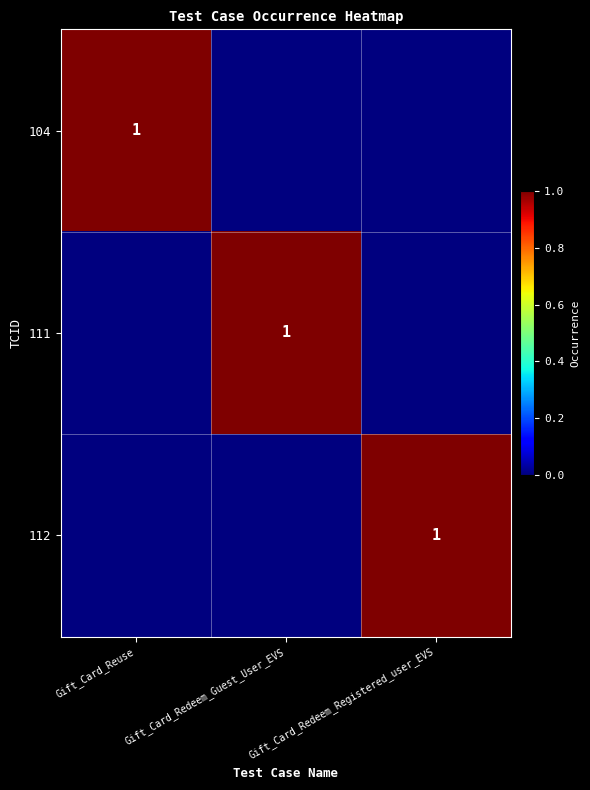

At how many categories does at least one series exceed 0?

3